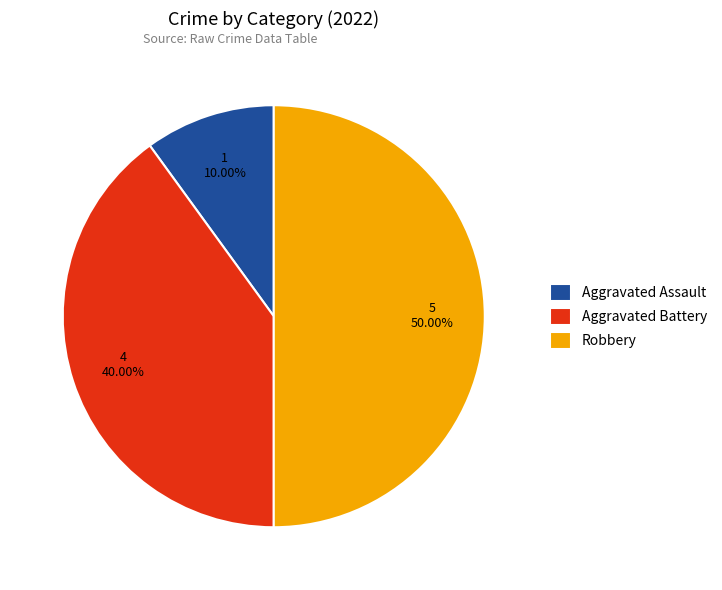

Which slice is the smallest?

Aggravated Assault